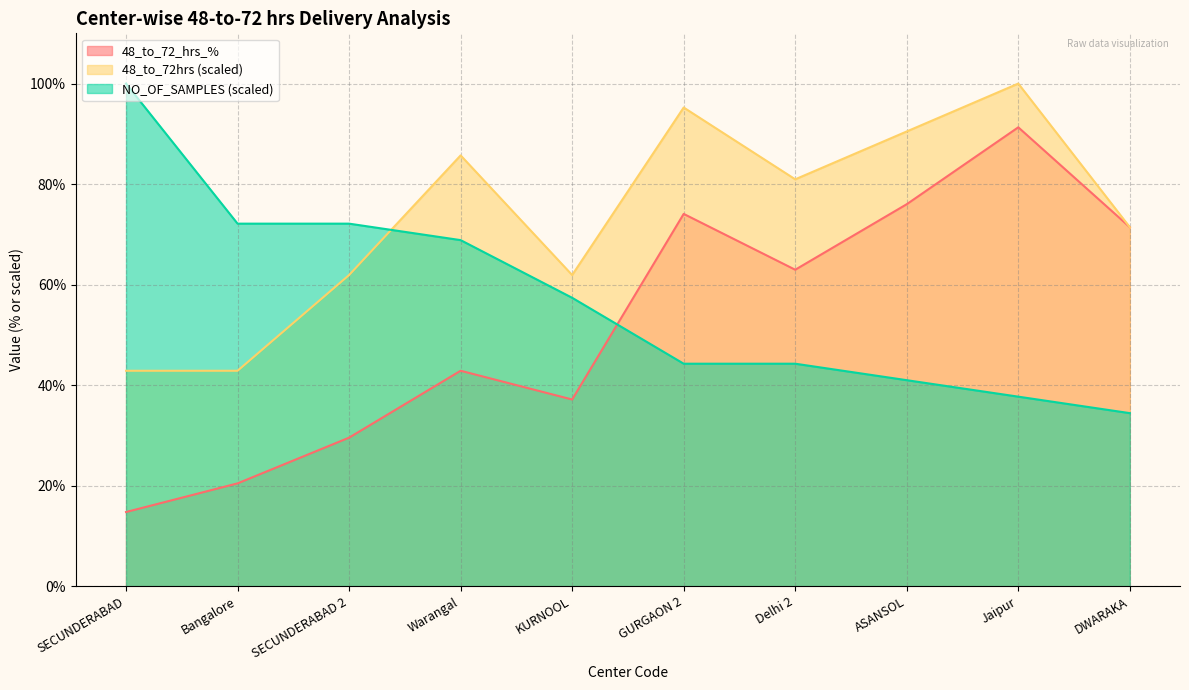

The value of NO_OF_SAMPLES at SECUNDERABAD is 100.0. True or false?

True